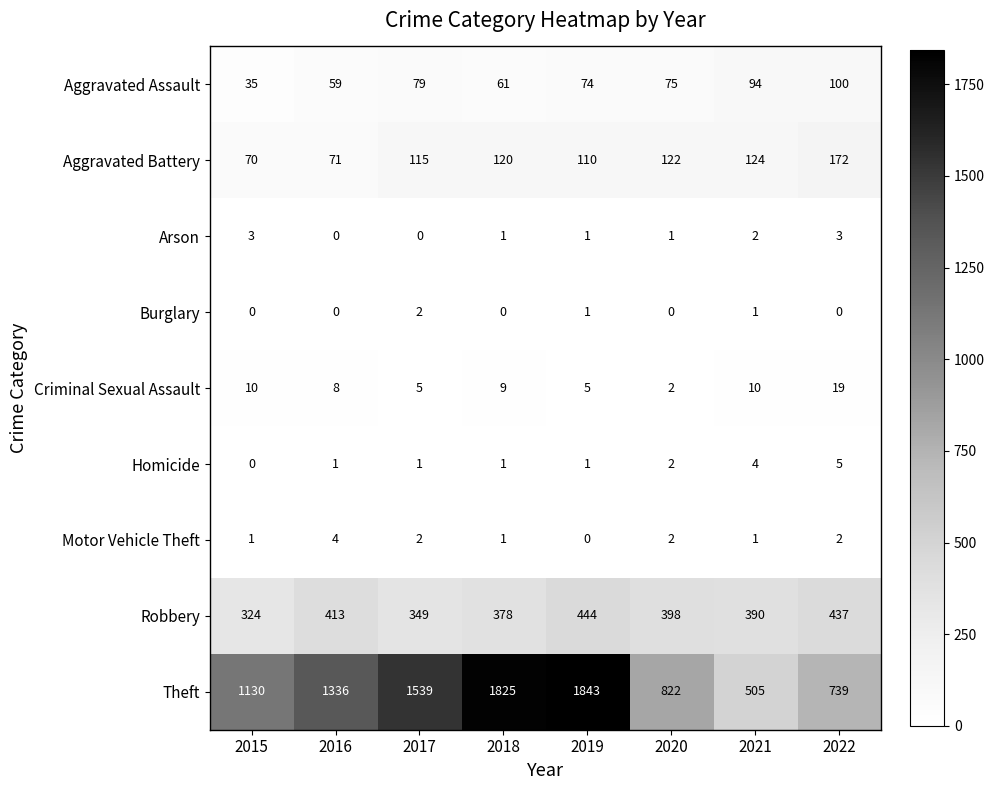

How many distinct data groups are displayed?

9